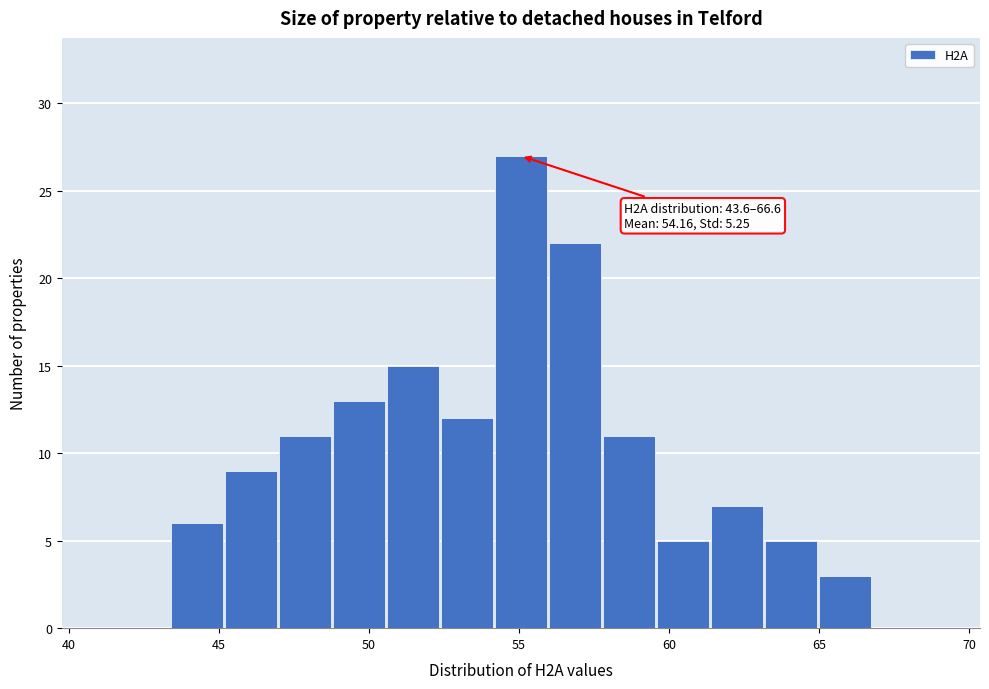

Read against the x-axis, roughly where is the centre of the tallest bar?

55.0